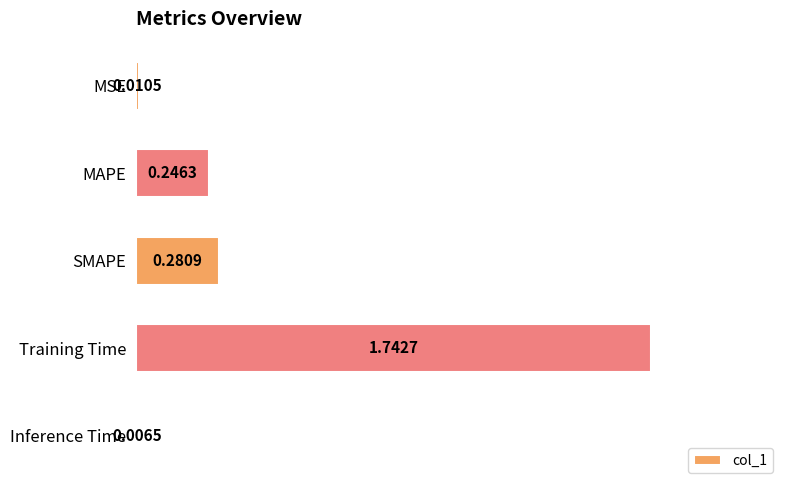

Between MAPE and MSE, which is larger?

MAPE